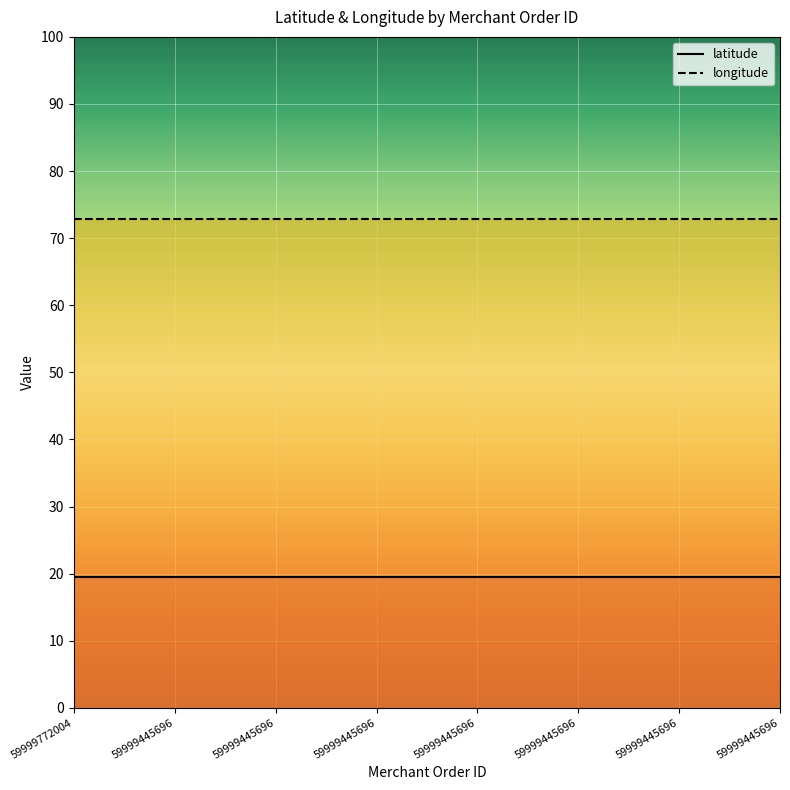

True or false: longitude and latitude cross at least once.

False